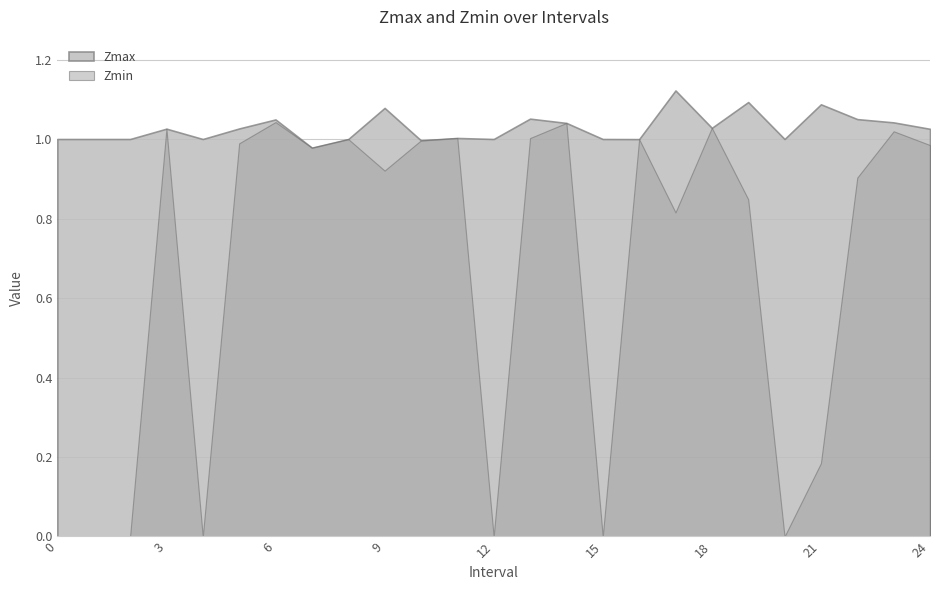

Count the number of data series in this chart.

2